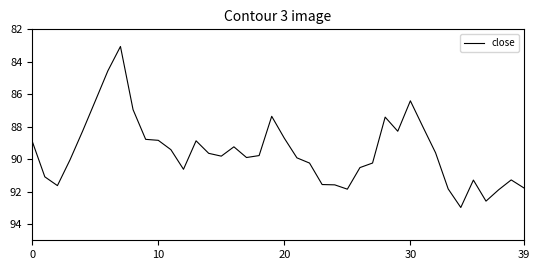

What is the minimum value shown in the chart?

83.1